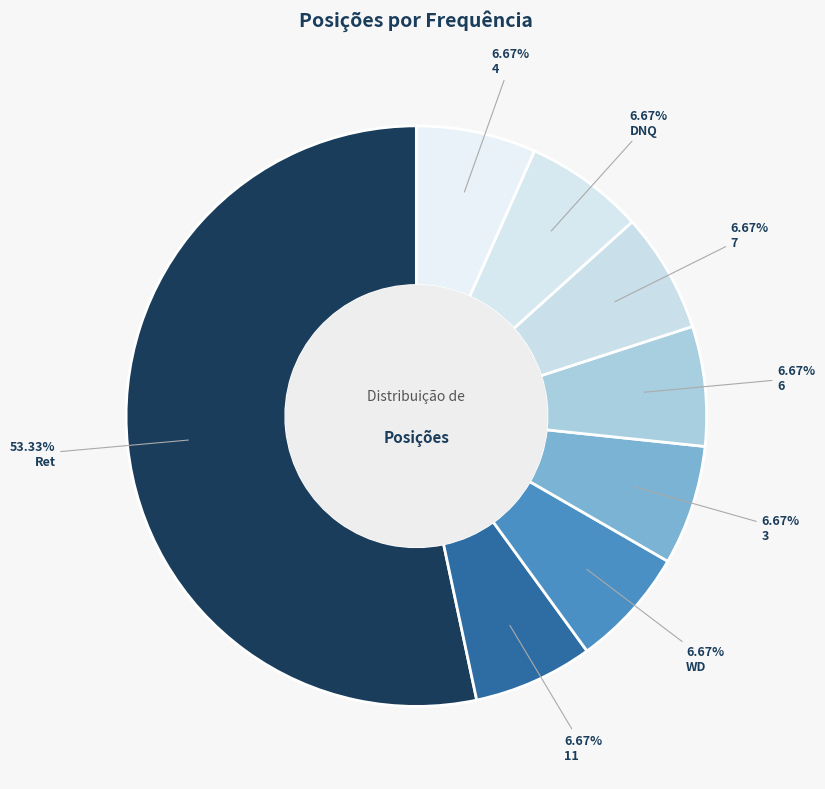

Which category has the biggest portion of the pie?

Ret